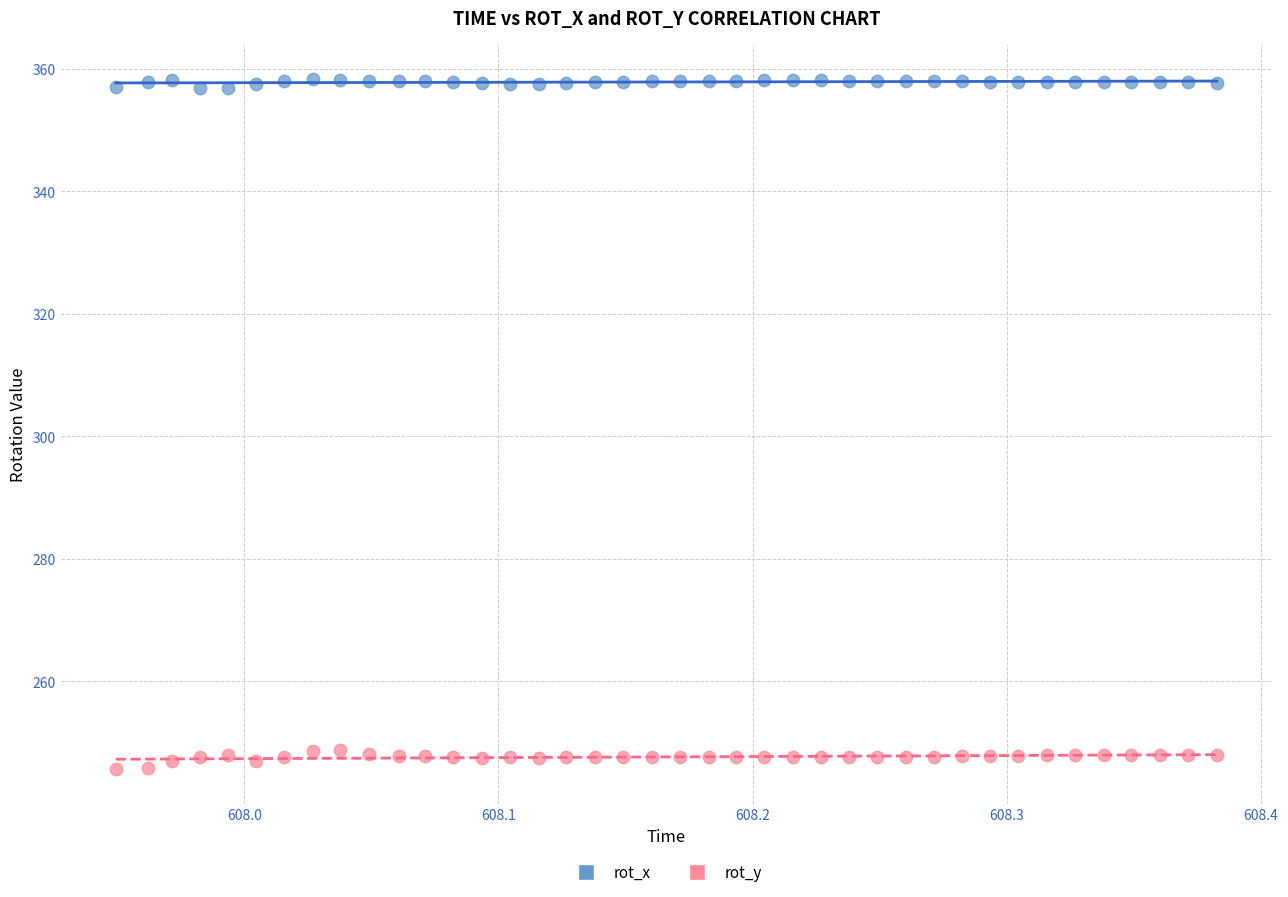

Which series contains the highest Y value?

rot_x